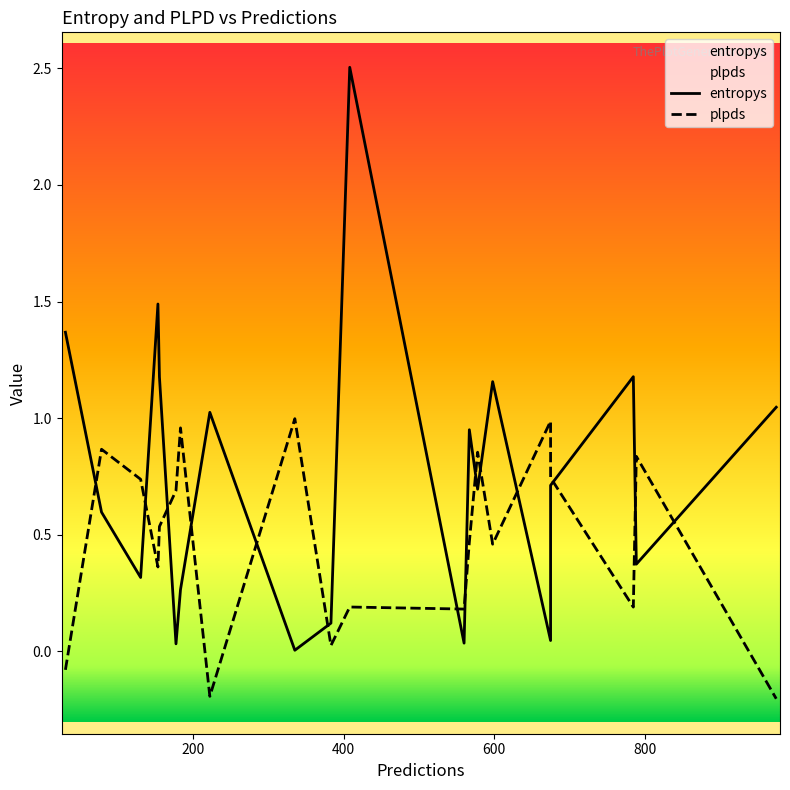

The entropys series shows 2.0 at 785. True or false?

False